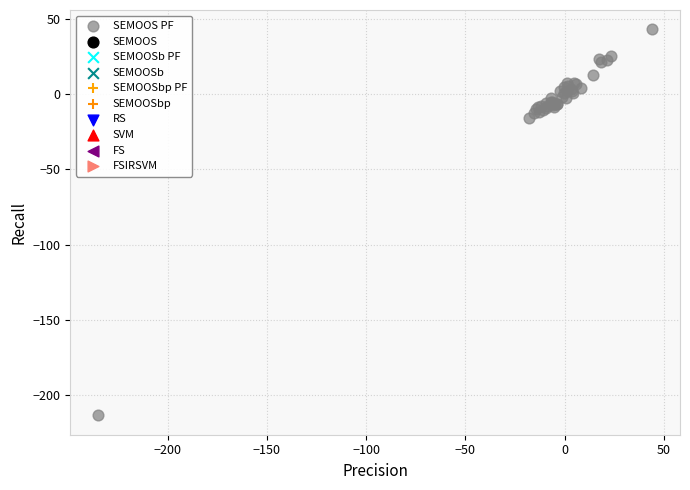

What Y value in the scatter plot is closest to -85?

-16.1